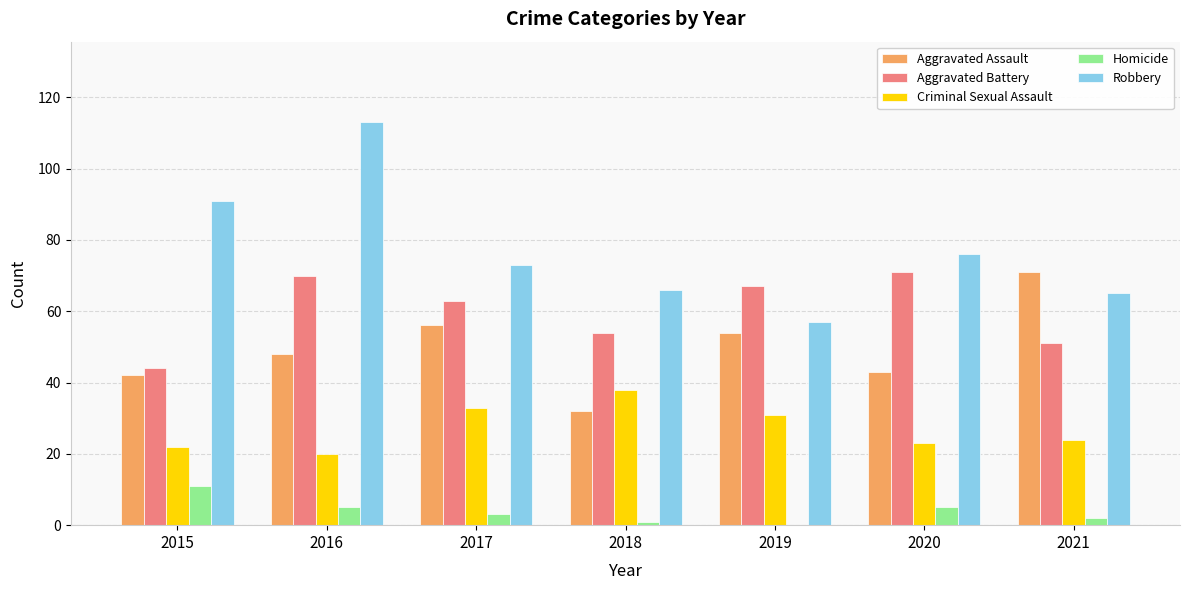

Which series changed the most between 2017 and 2020?

Aggravated Assault